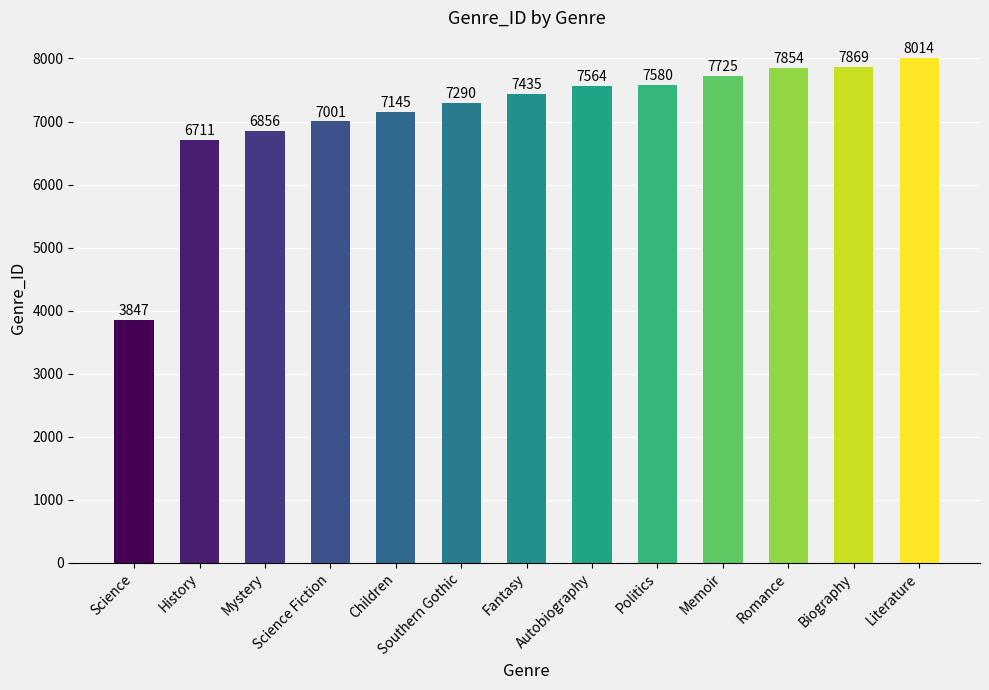

Is it true that the value at Fantasy is 7435?

True